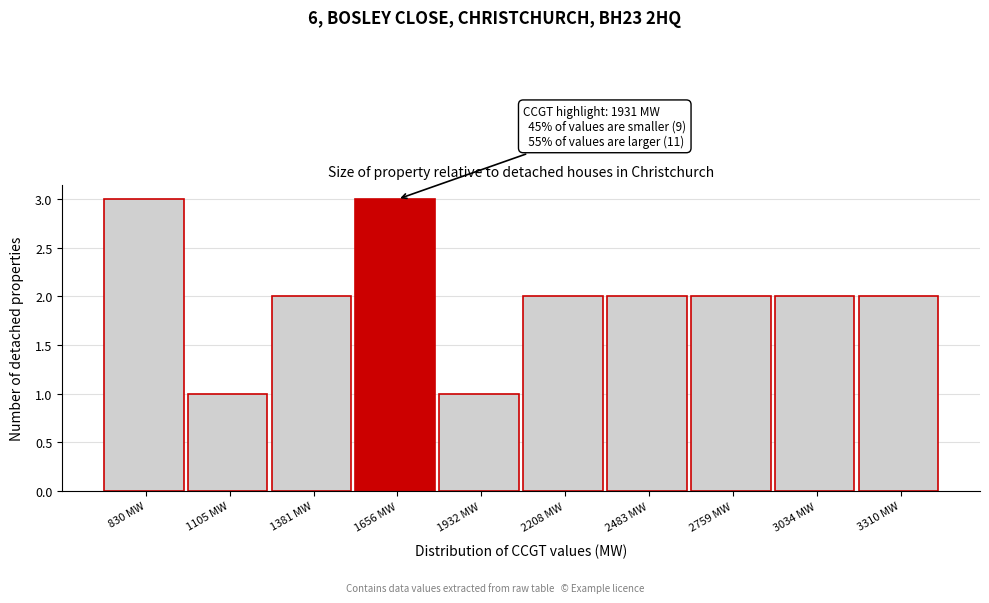

Reading left to right, transcribe all the data shown in this chart.

3	1	2	3	1	2	2	2	2	2